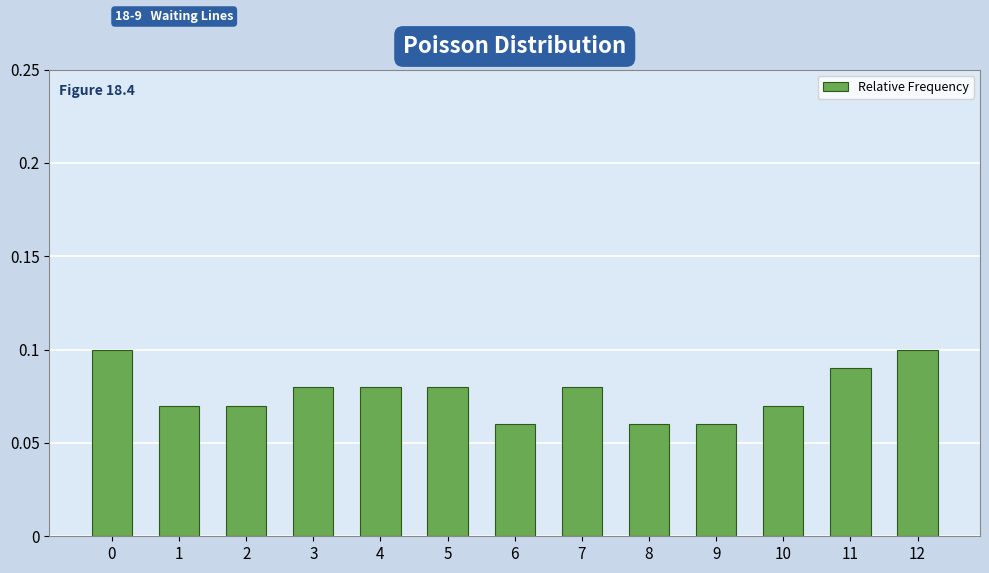

What is the sum of all values?

1.0